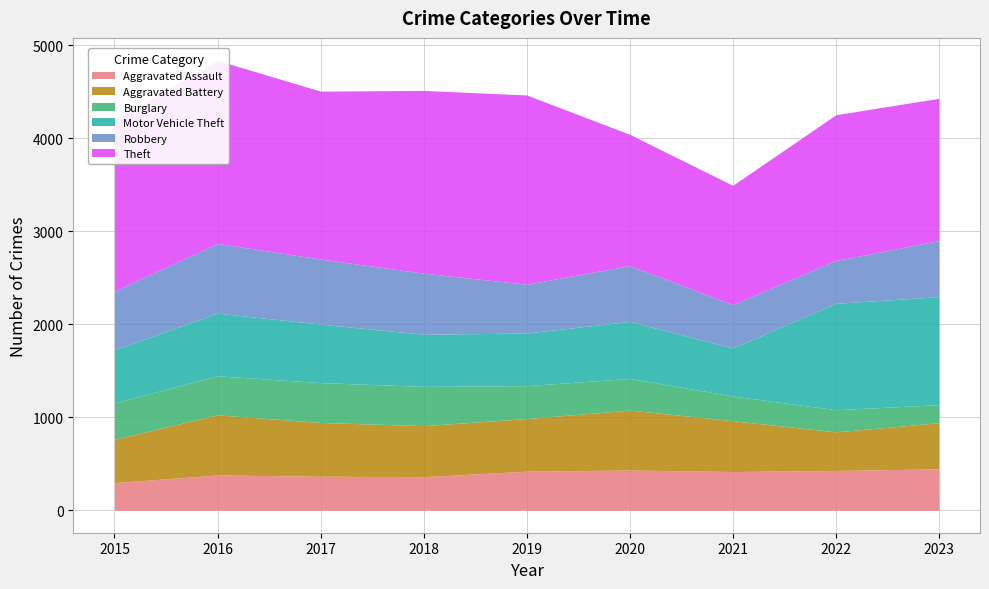

The Motor Vehicle Theft series shows 1872 at 2023. True or false?

False